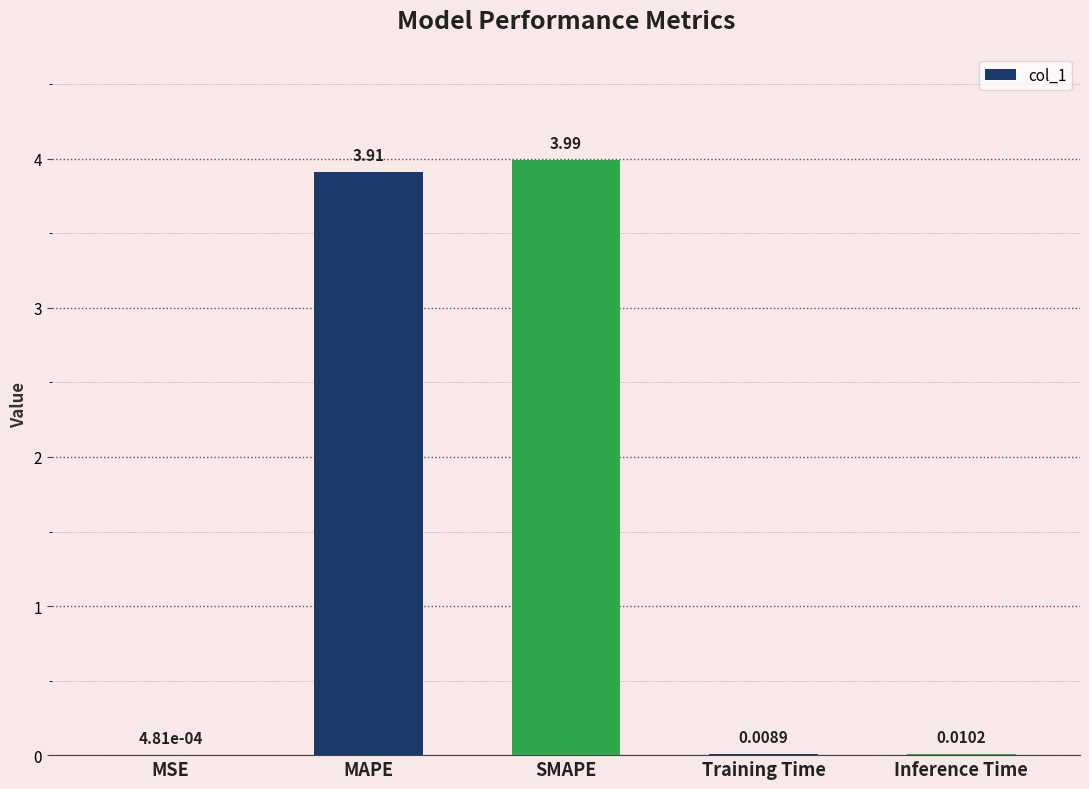

What is the sum of all values?

7.9